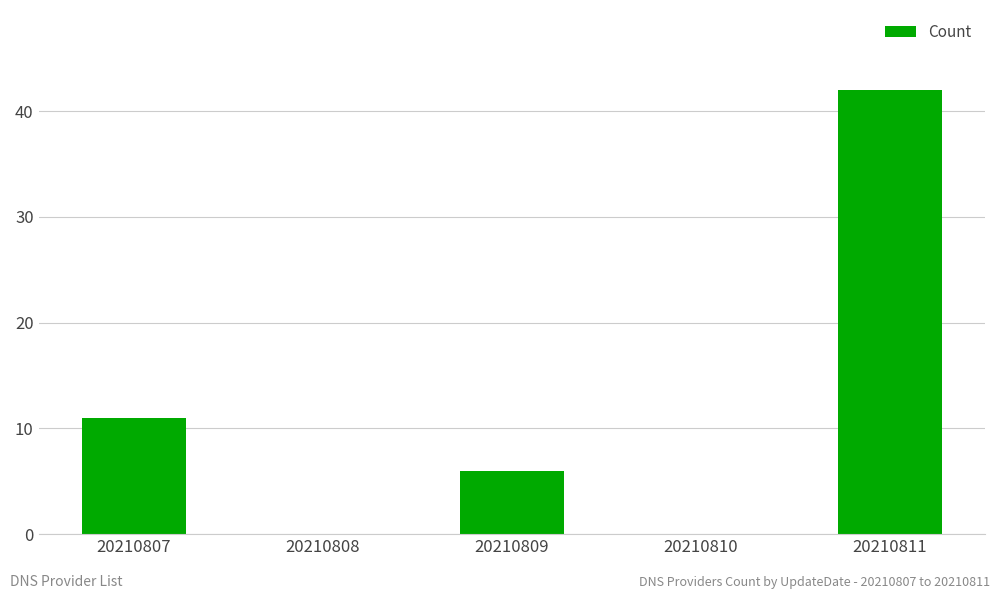

Approximately how many times larger is the value at 20210807 compared to 20210811?

0.3